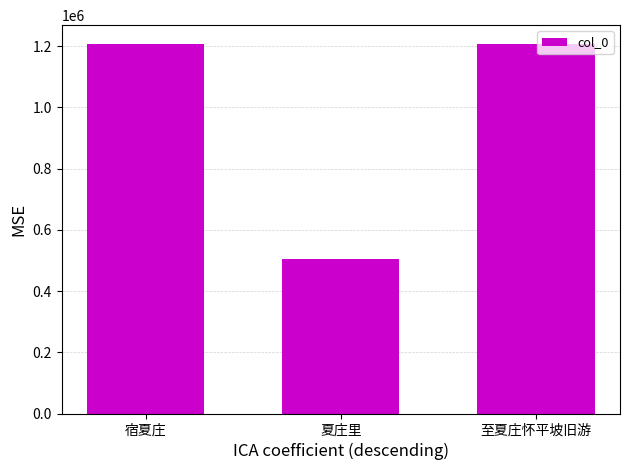

Which has a higher value, 夏庄里 or 至夏庄怀平坡旧游?

至夏庄怀平坡旧游